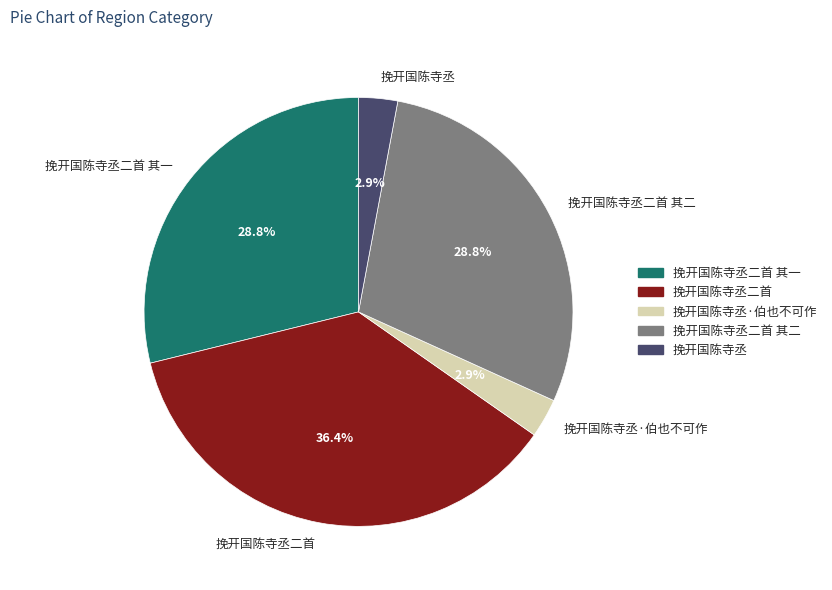

To the nearest percent, what portion does 挽开国陈寺丞二首 represent?

36%